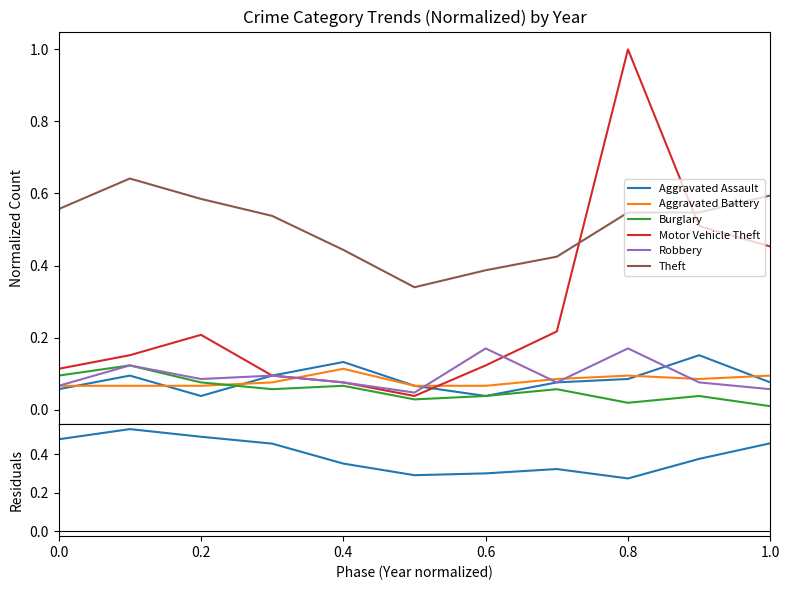

What is the sum of all Robbery values?

1.0